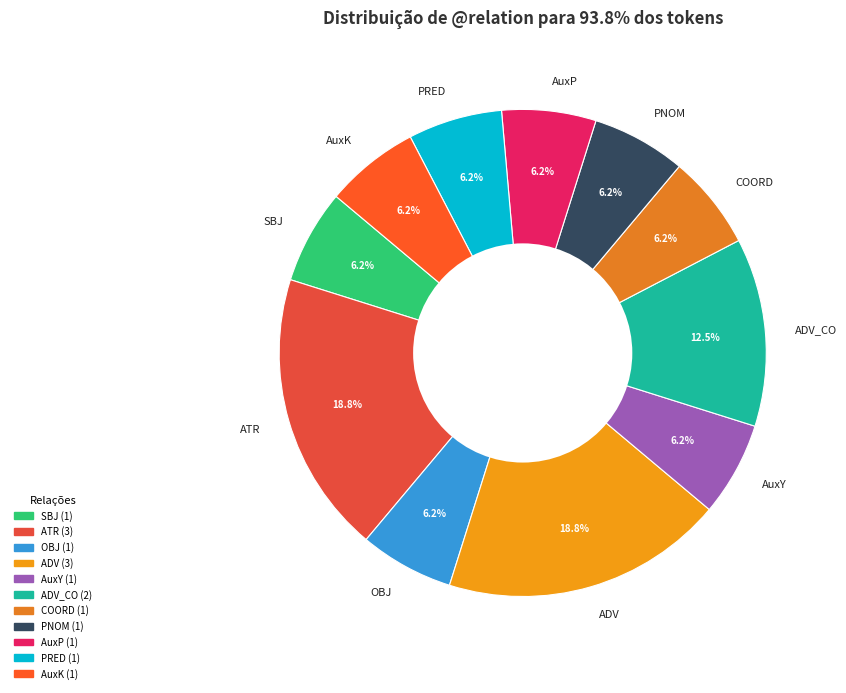

Which has a higher value, ADV or OBJ?

ADV